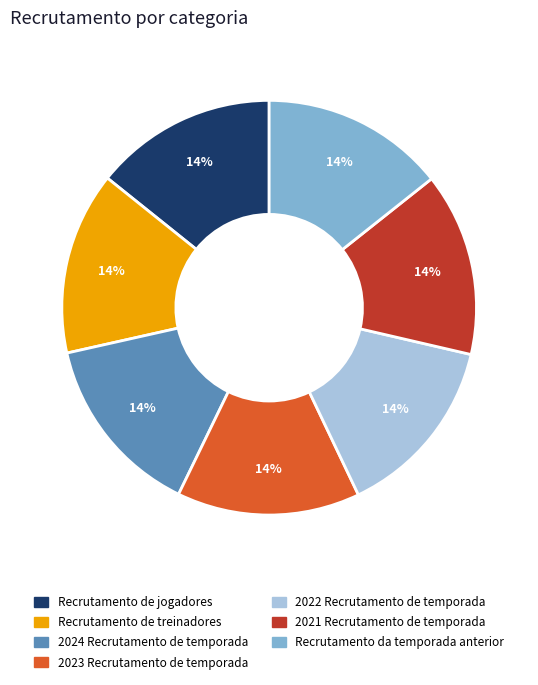

Does Recrutamento de jogadores account for over 50% of the chart?

No